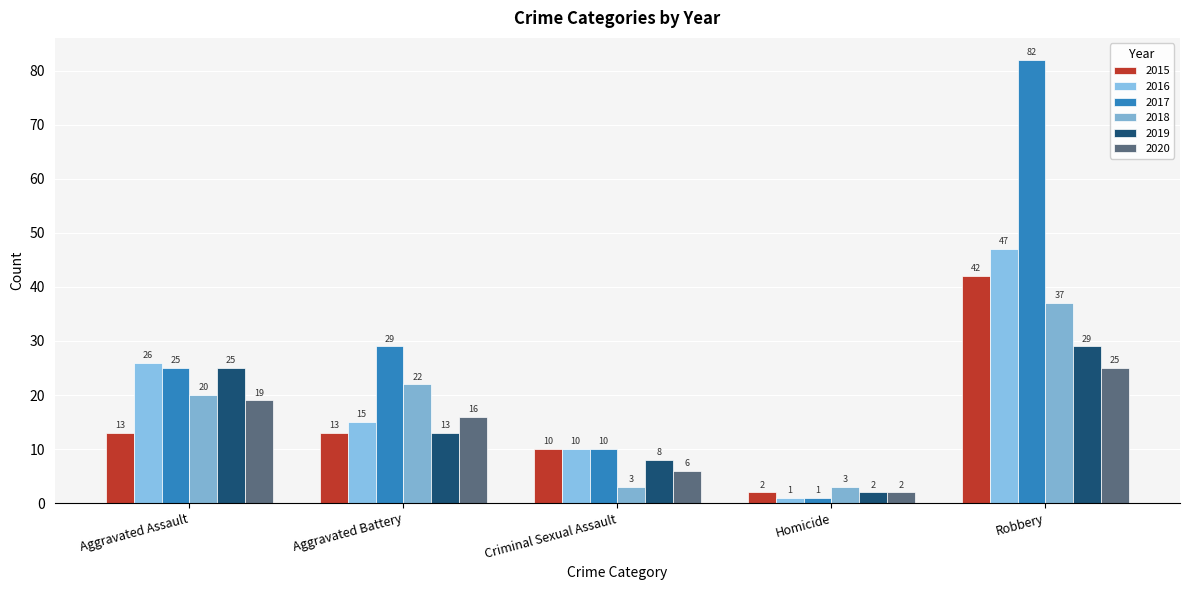

What position from the right is Robbery?

1